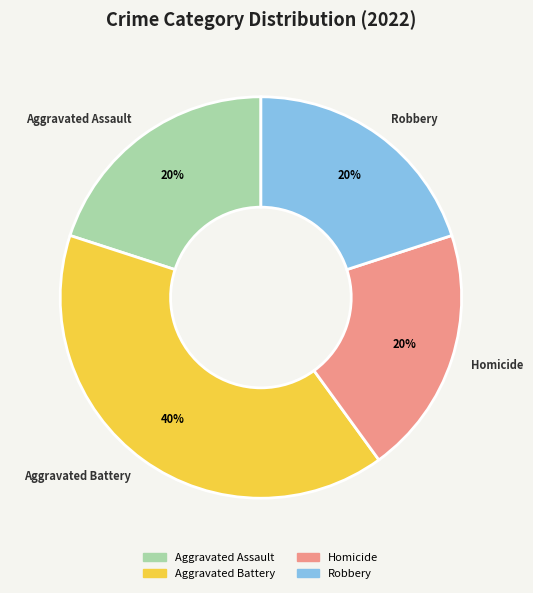

Combined, do Aggravated Battery and Homicide account for over 50%?

Yes